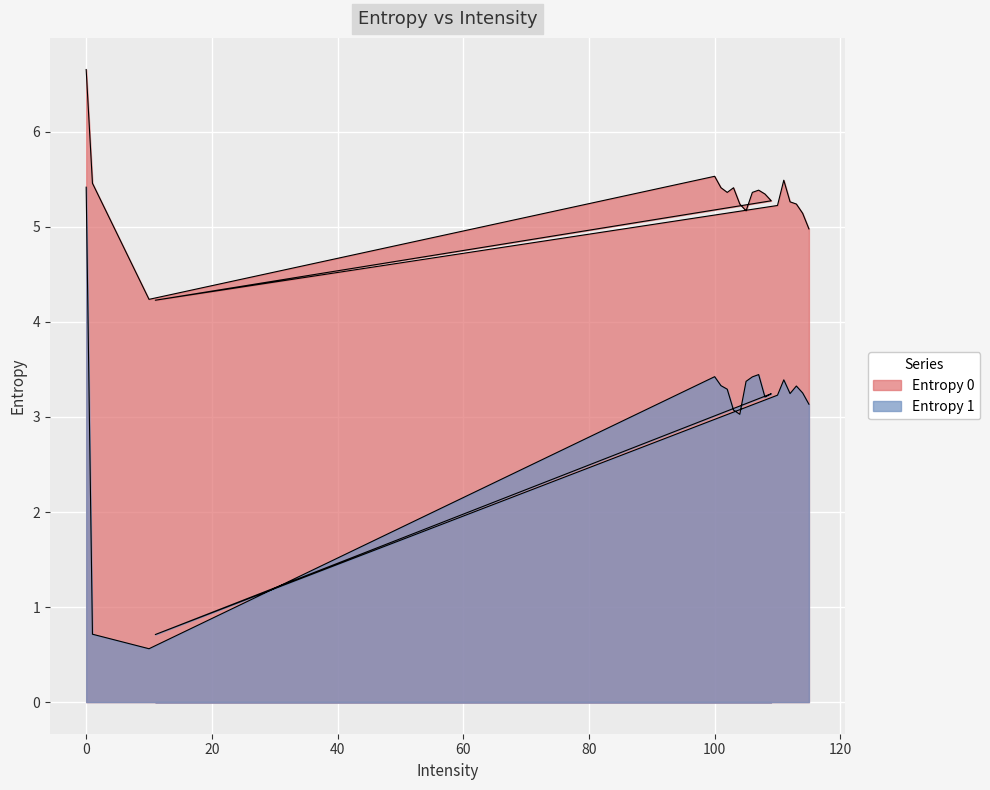

Read the Entropy 1 value at 103.

3.1